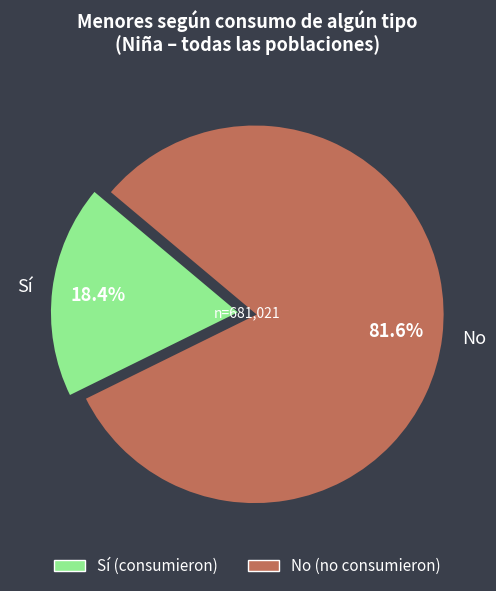

Does No represent more than half of the total?

Yes